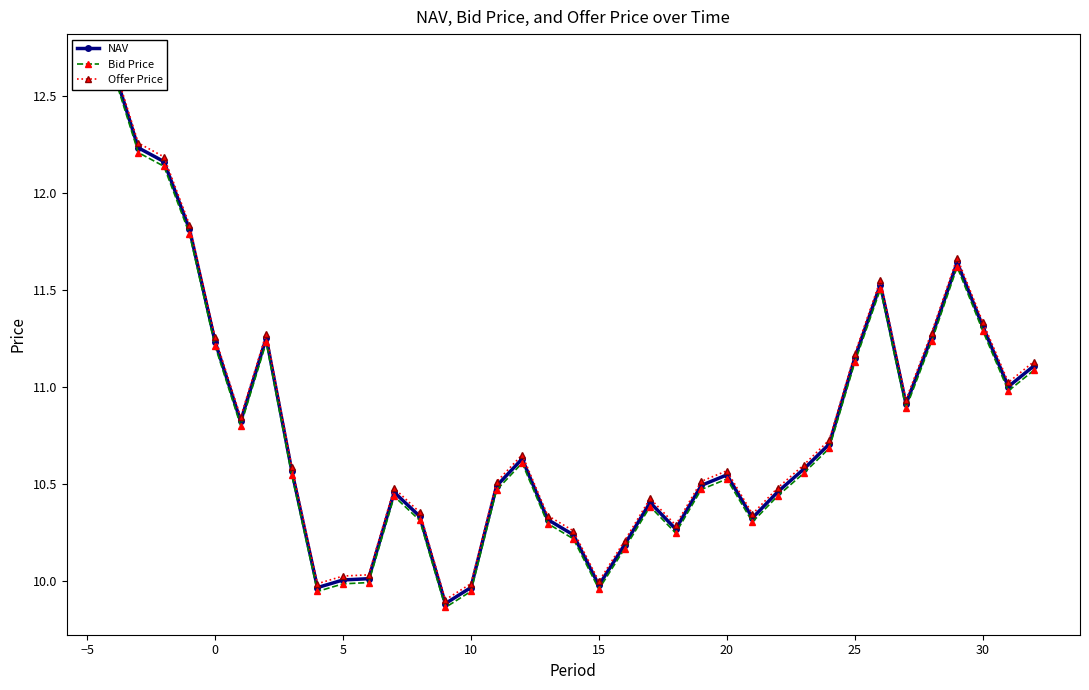

Count the number of categories in the chart.

37